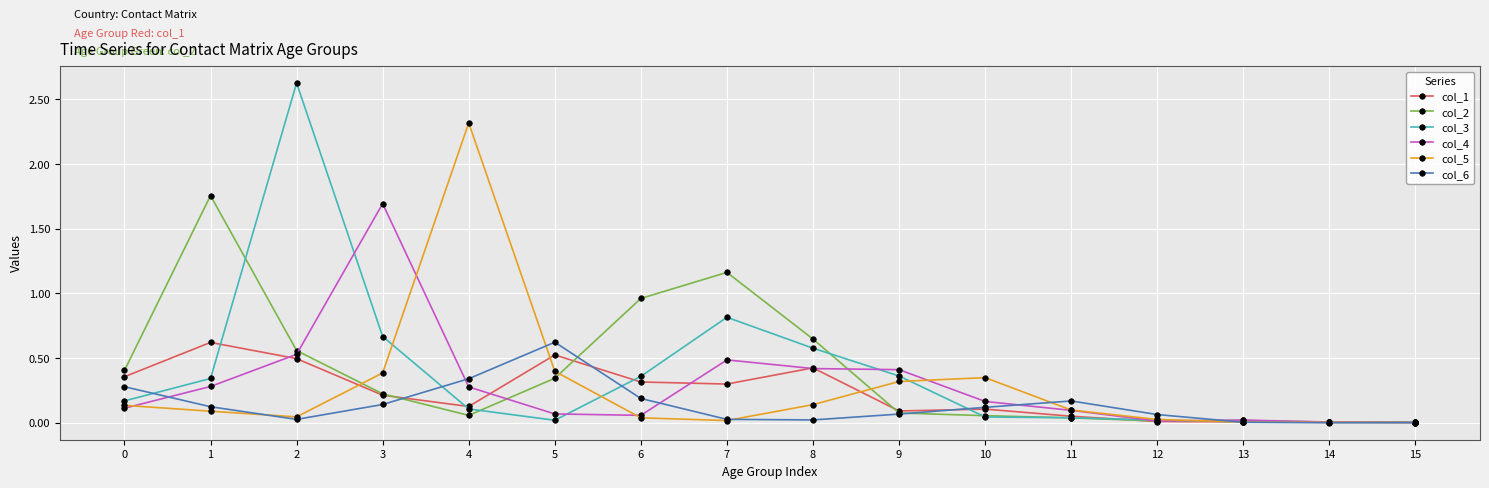

What is the total value across all series at 0?

1.5